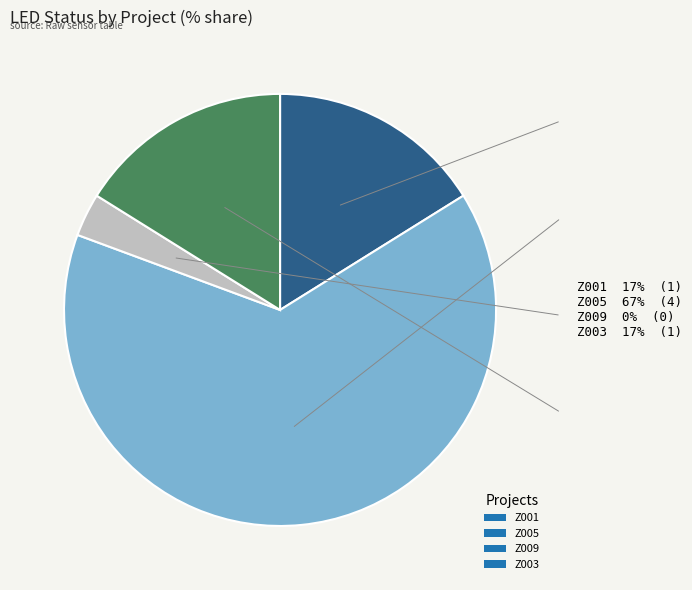

Is it true that Z005 is 65% of the pie?

True